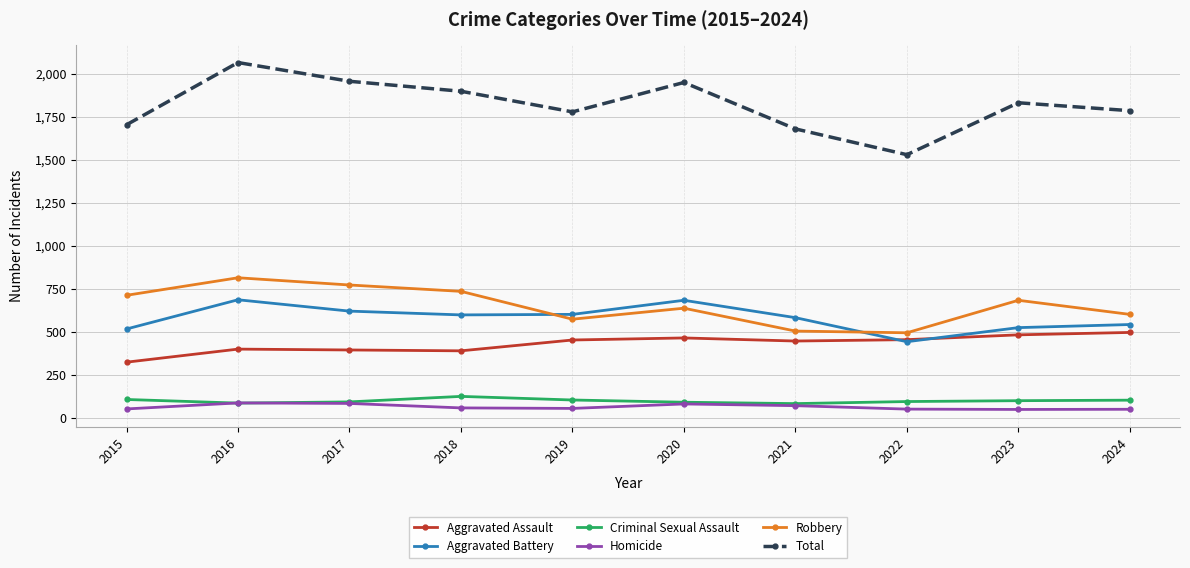

Which series has the largest range (max minus min)?

Total